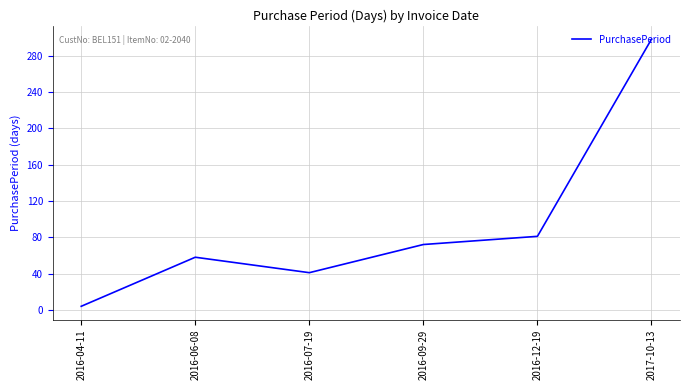

Which label corresponds to the smallest value in the chart?

2016-04-11